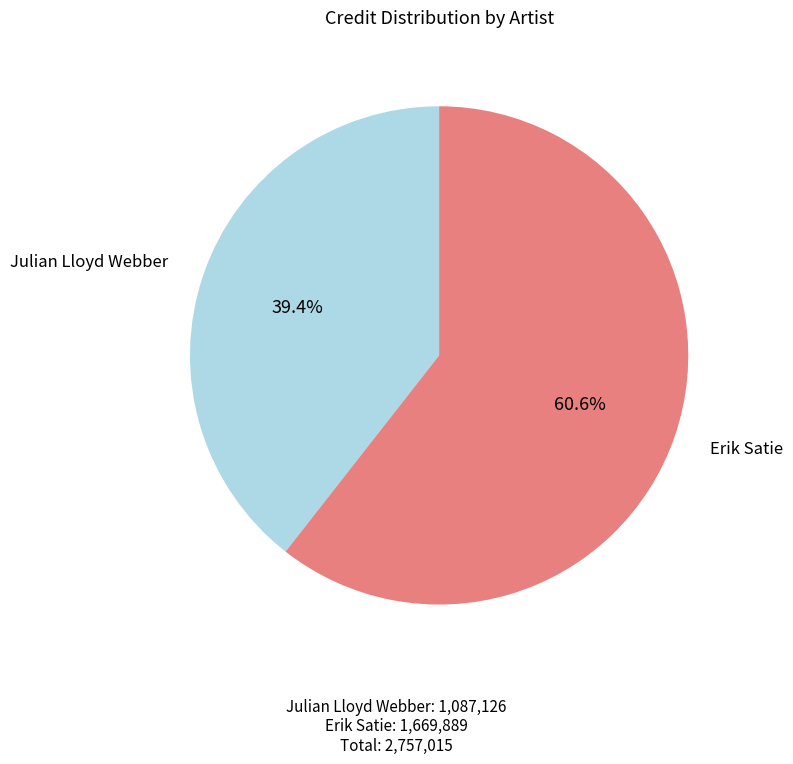

Does Erik Satie account for over 50% of the chart?

Yes